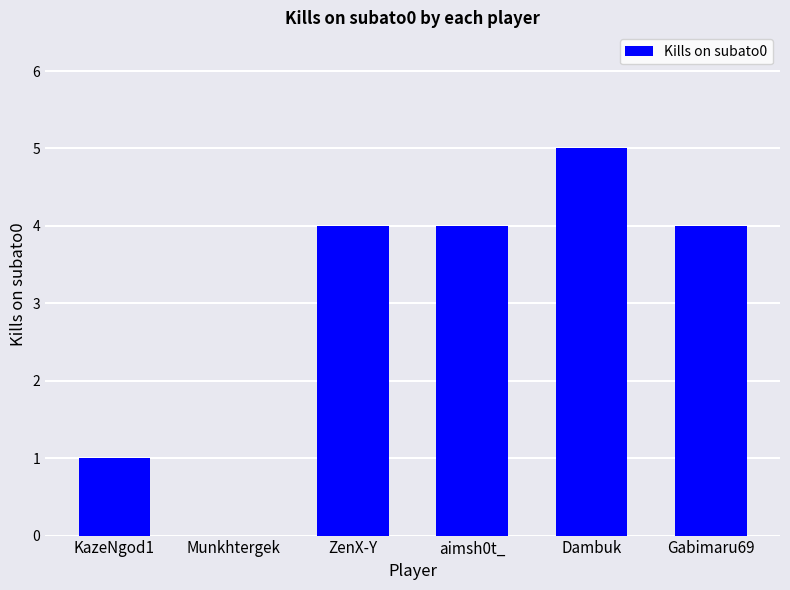

What is the sum of all values?

18